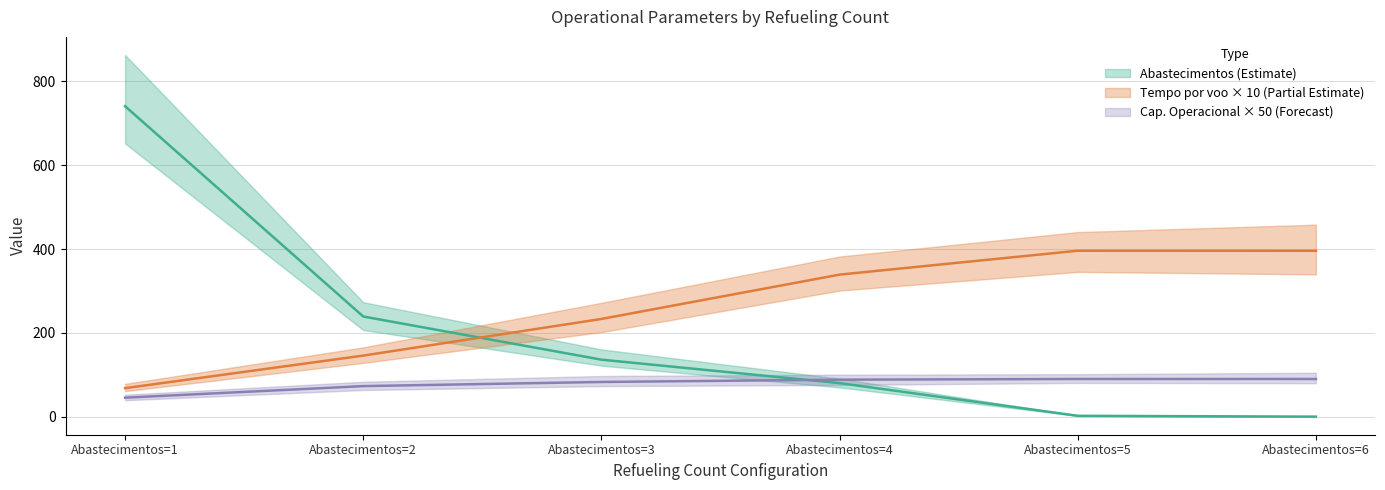

How many values in Abastecimentos are above zero?

5